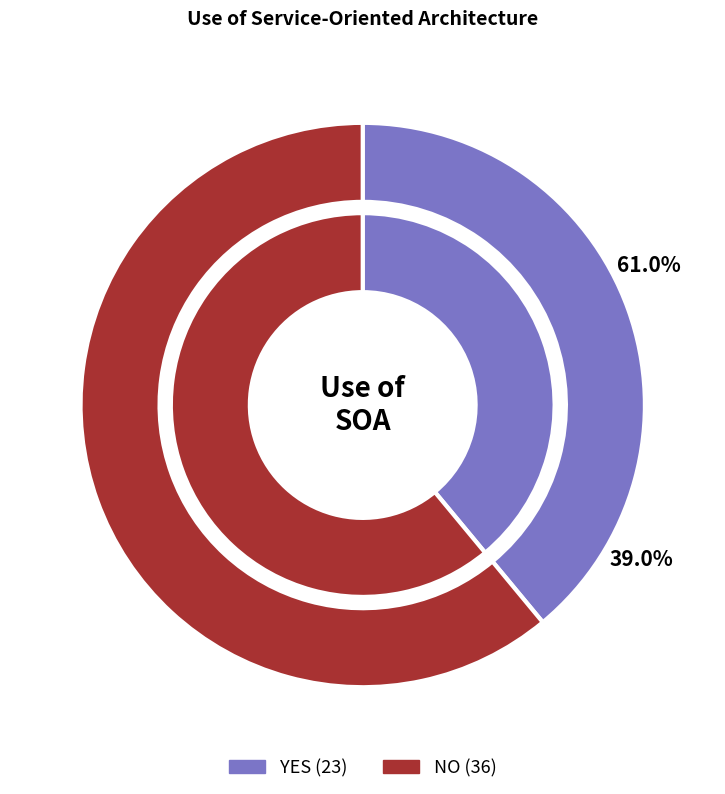

How many segments does this pie chart have?

2